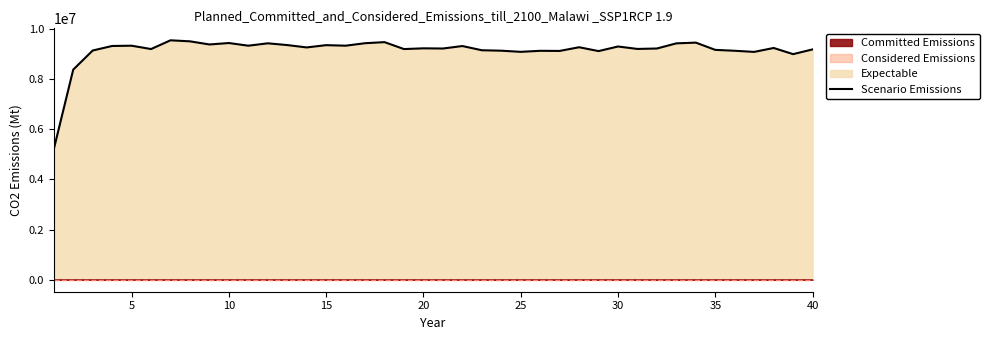

How many lines are shown in the chart?

1